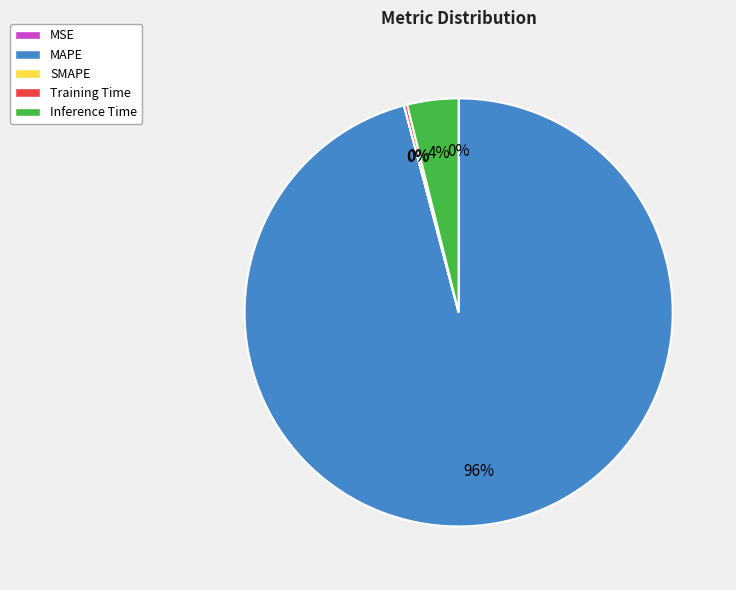

To the nearest percent, what is the average slice percentage?

20%